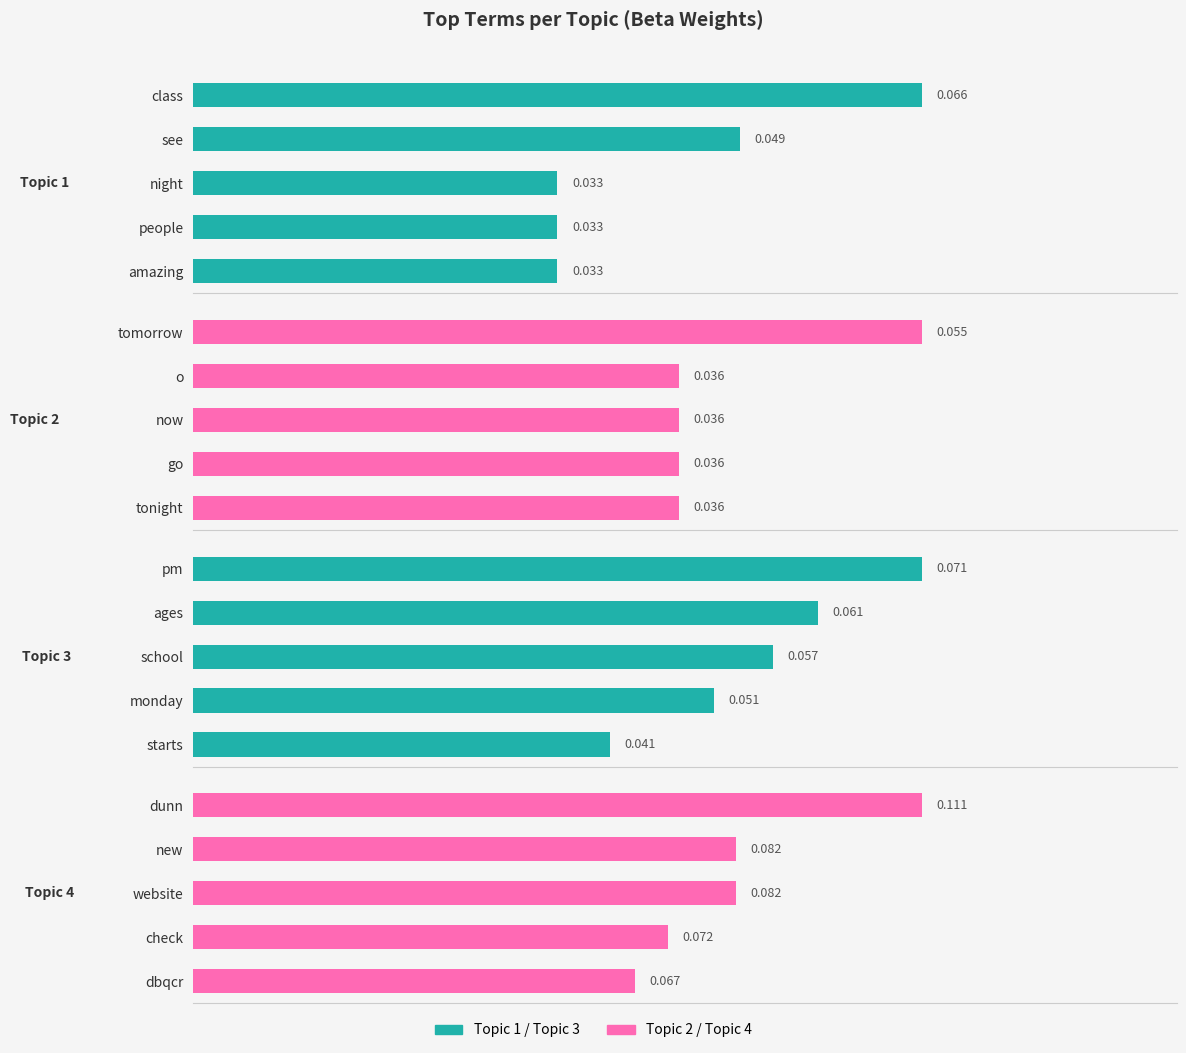

True or false: Topic 3 has a value of 0.1 at ages.

False